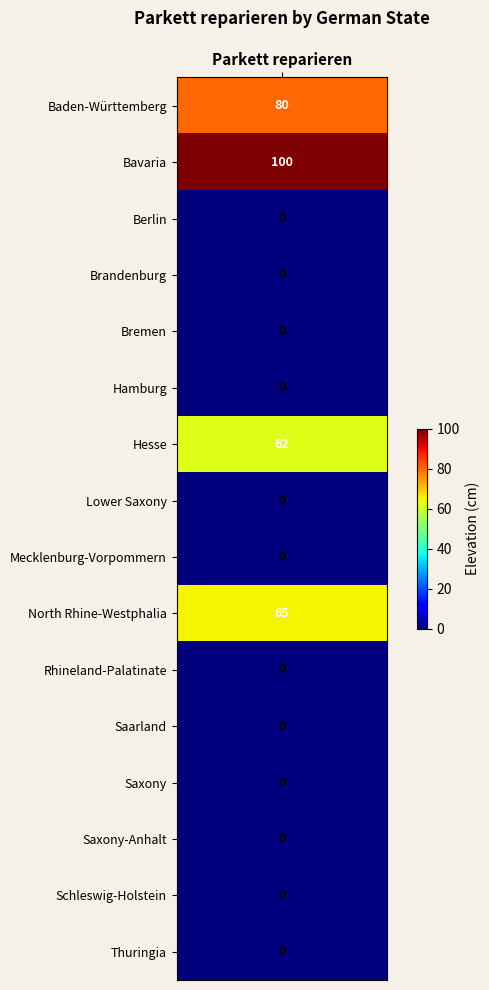

Reading left to right, extract all data points from this chart.

Baden-Württemberg=80	Bavaria=100	Berlin=0	Brandenburg=0	Bremen=0	Hamburg=0	Hesse=62	Lower Saxony=0	Mecklenburg-Vorpommern=0	North Rhine-Westphalia=65	Rhineland-Palatinate=0	Saarland=0	Saxony=0	Saxony-Anhalt=0	Schleswig-Holstein=0	Thuringia=0